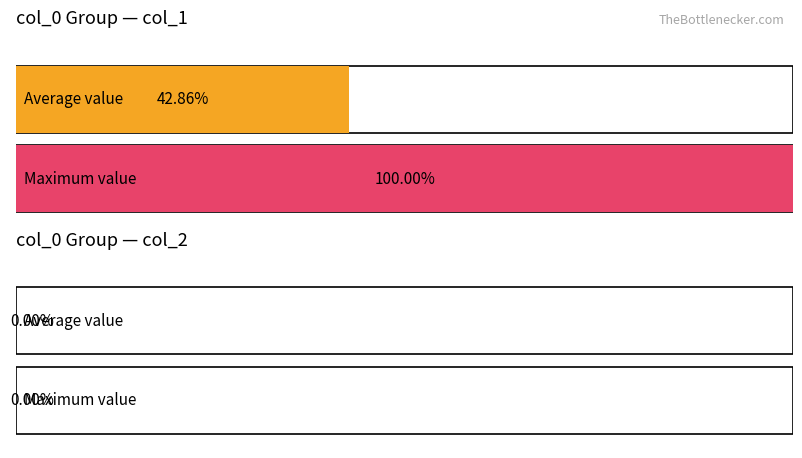

What are all the series names shown in the legend?

col_1, col_2